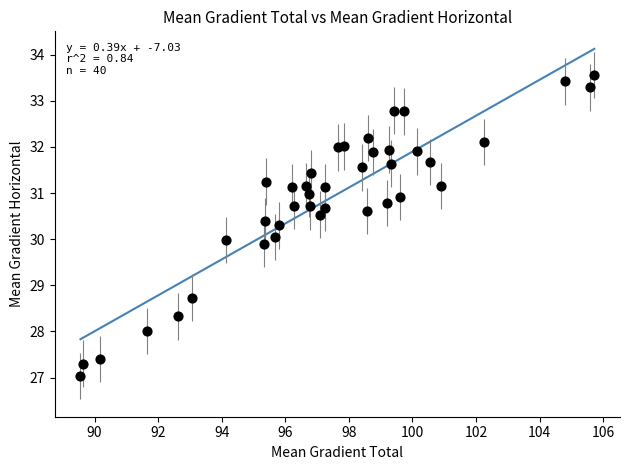

What is the range of X values (max minus min)?

16.2